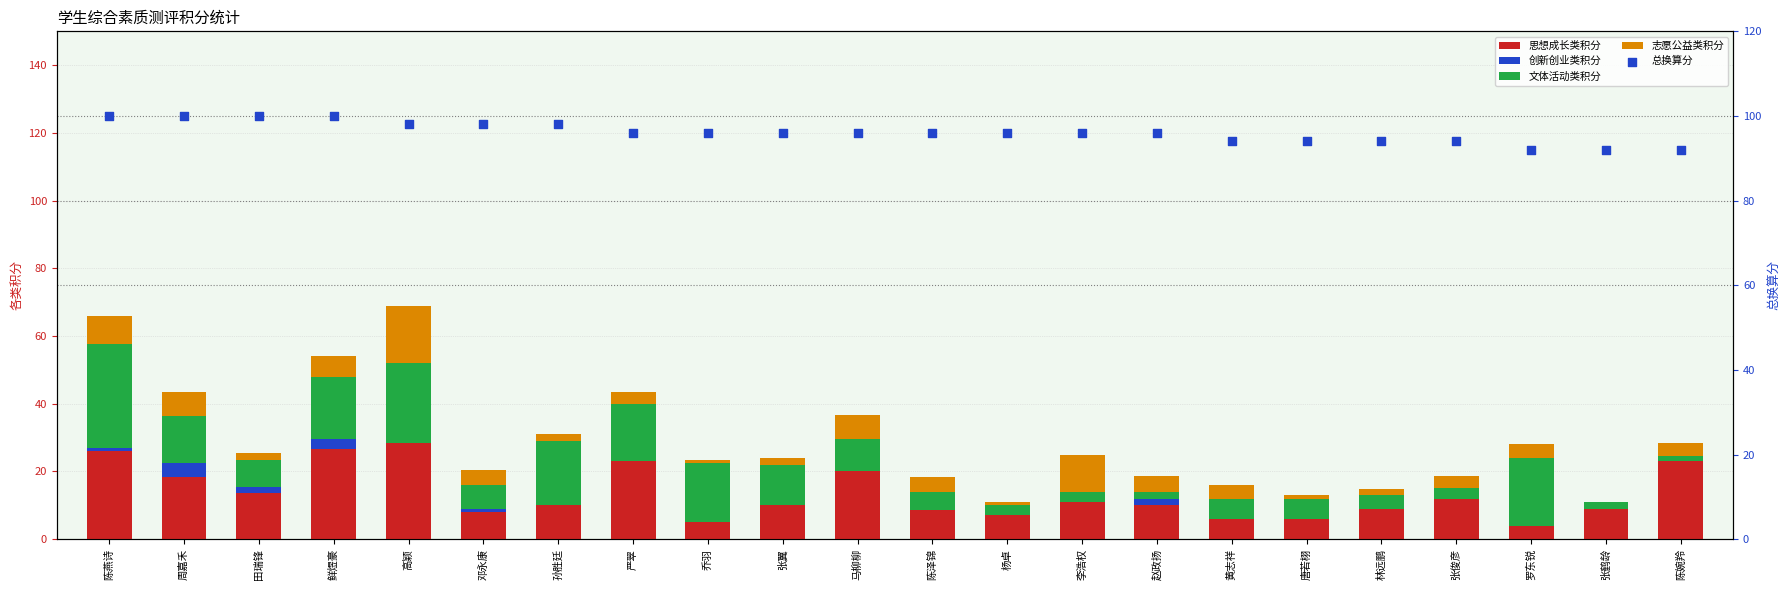

Which series has the largest total across all categories?

总换算分